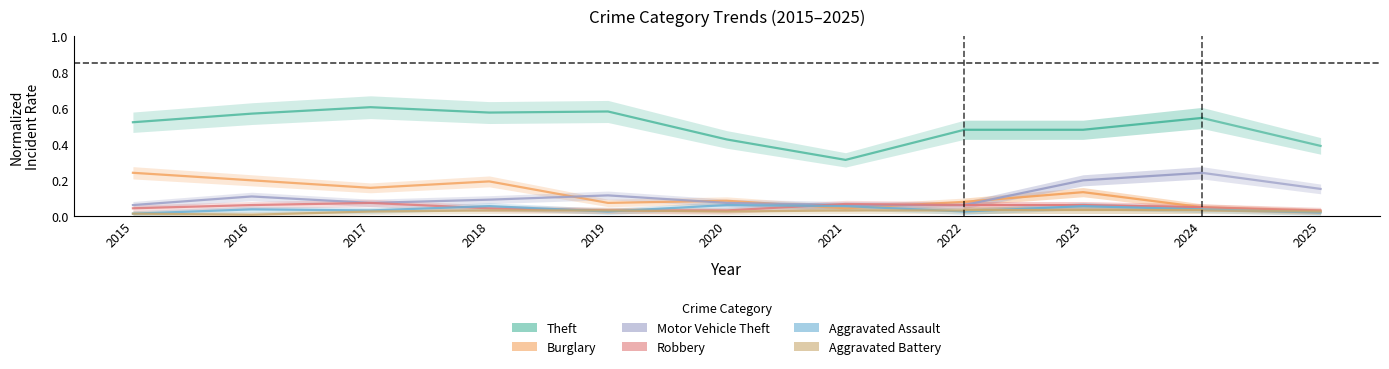

True or false: Robbery has a value of 0.0 at 2017.

False